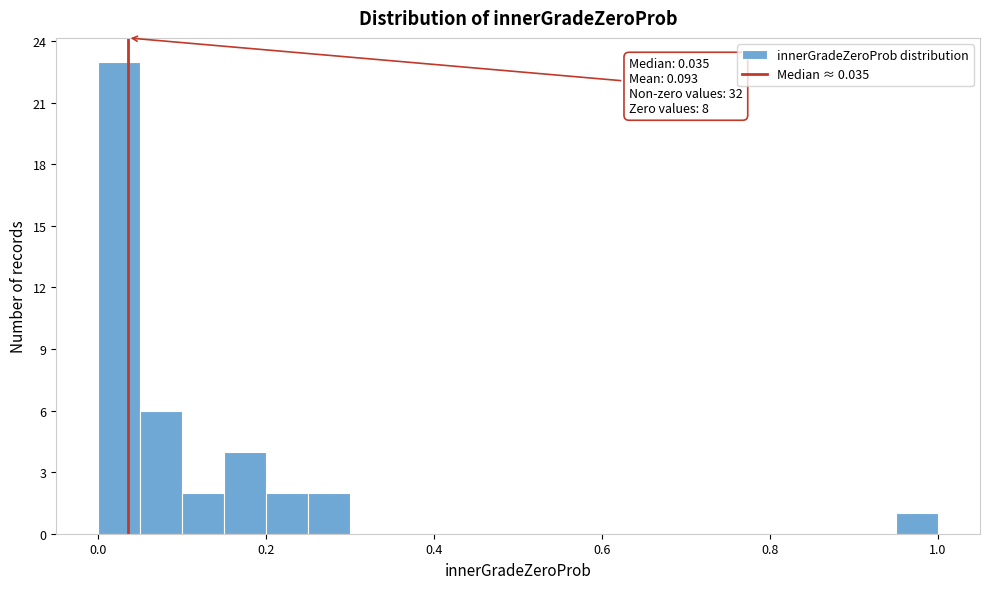

Read against the x-axis, roughly where is the centre of the tallest bar?

0.02